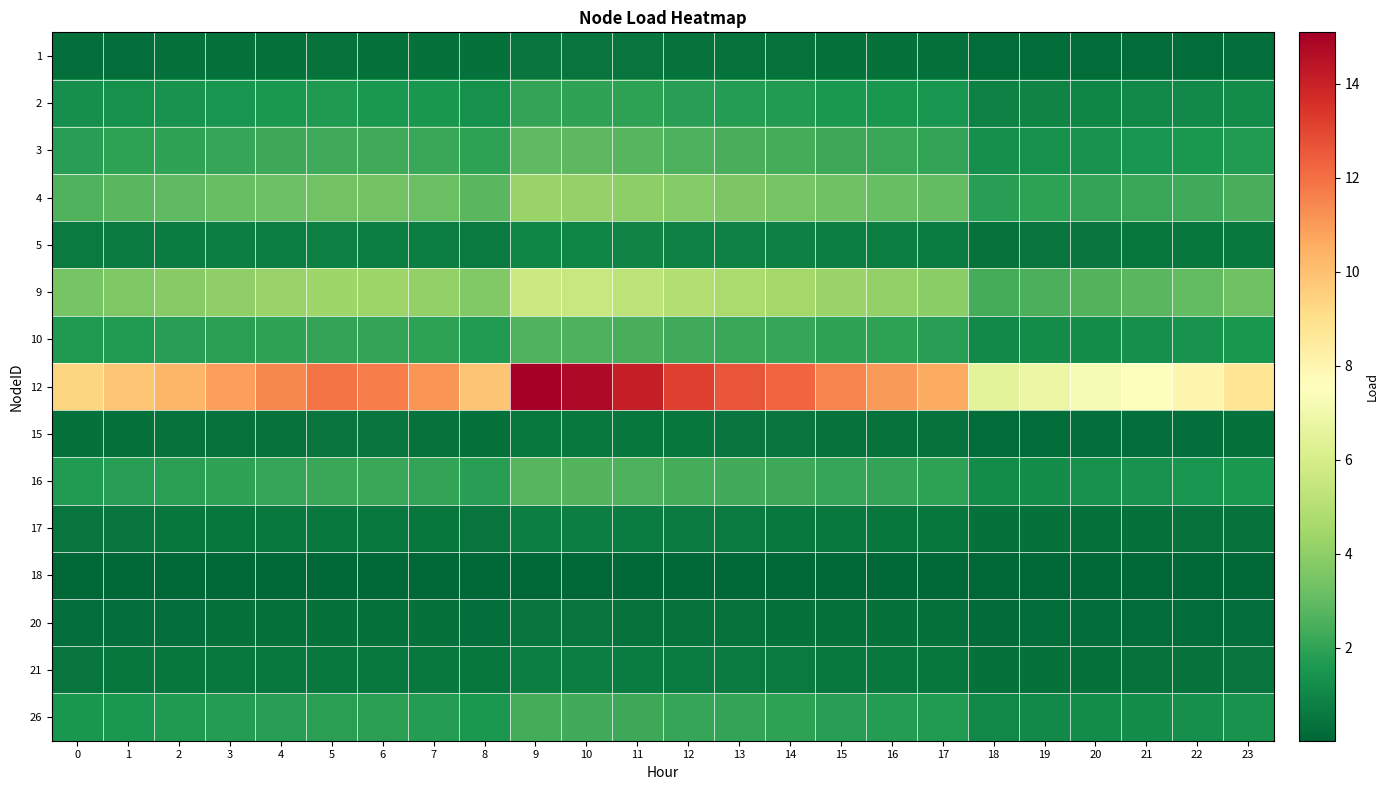

At which category is the sum across all series the highest?

9